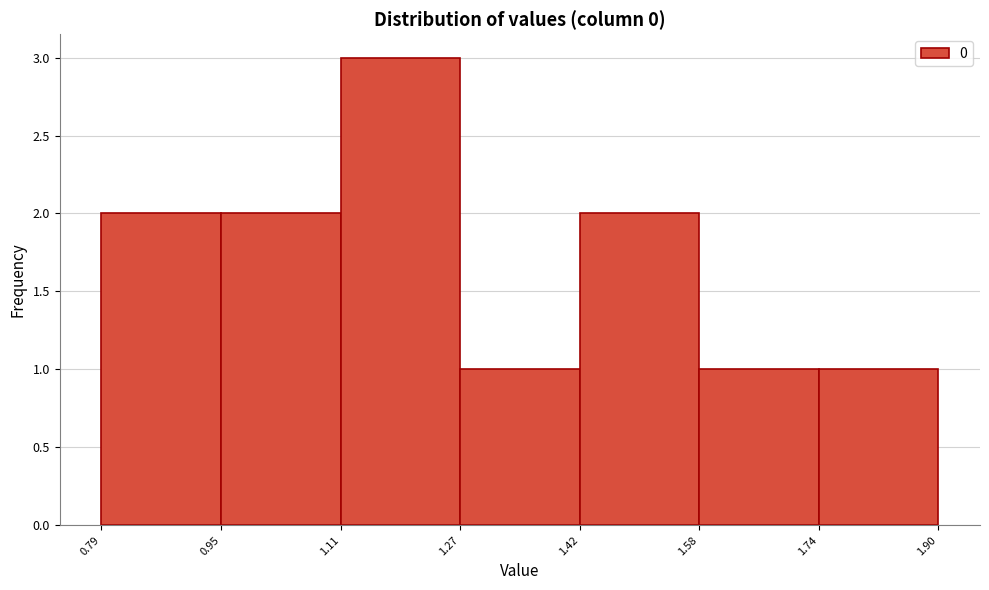

What is the height of the bar covering 1.74 to 1.90 on the x-axis? The values are not printed on the chart, so give them approximately, as read against the axis.

1